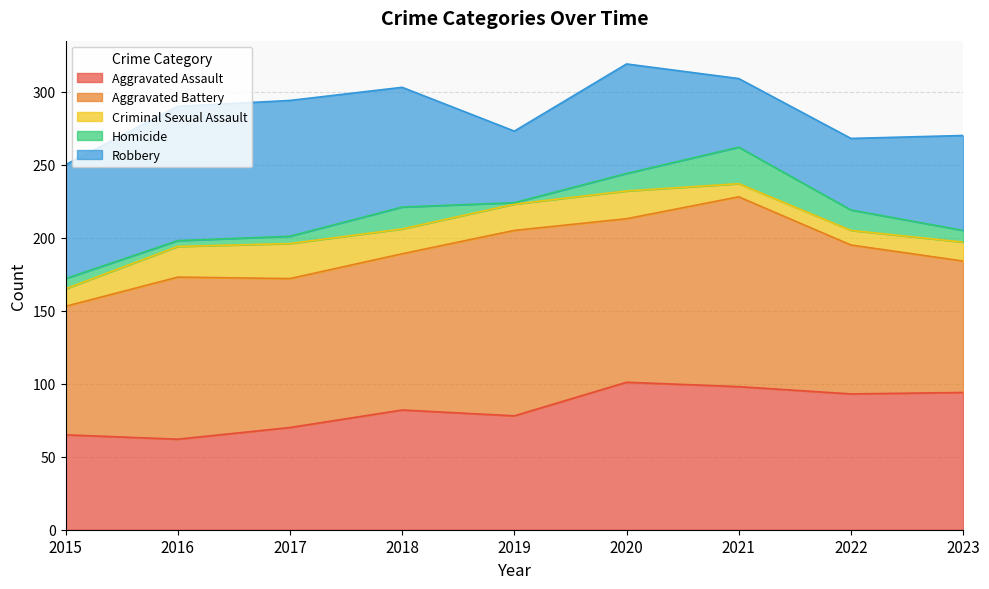

Which category has the lowest value in the Criminal Sexual Assault series?

2021